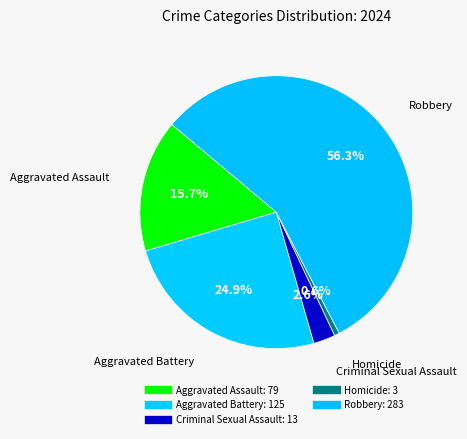

How many slices are in this pie chart?

5